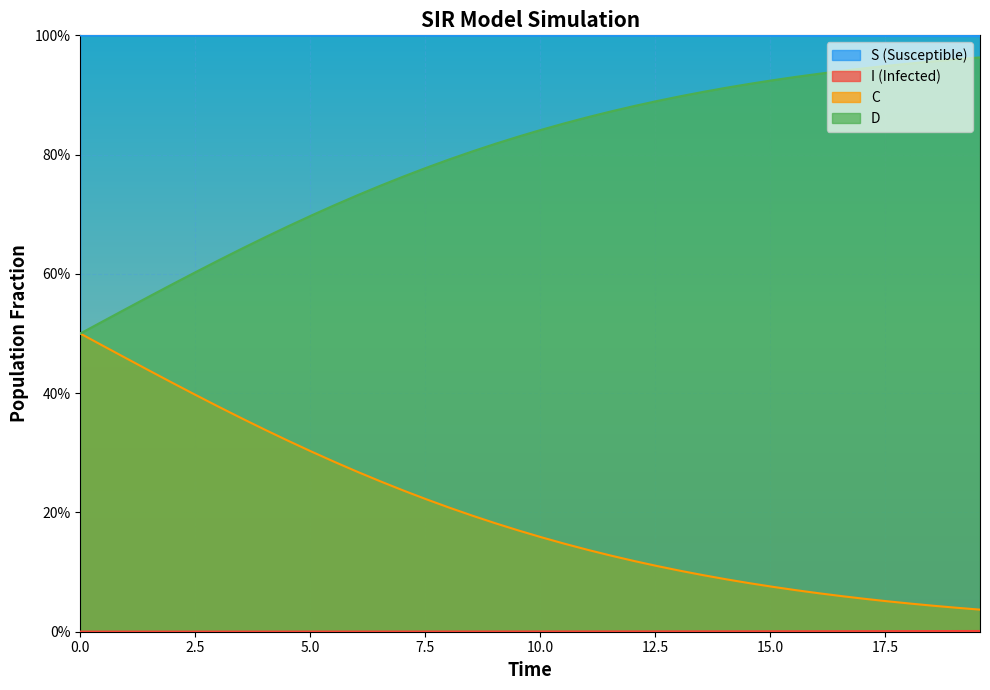

Which series has the largest range (max minus min)?

D